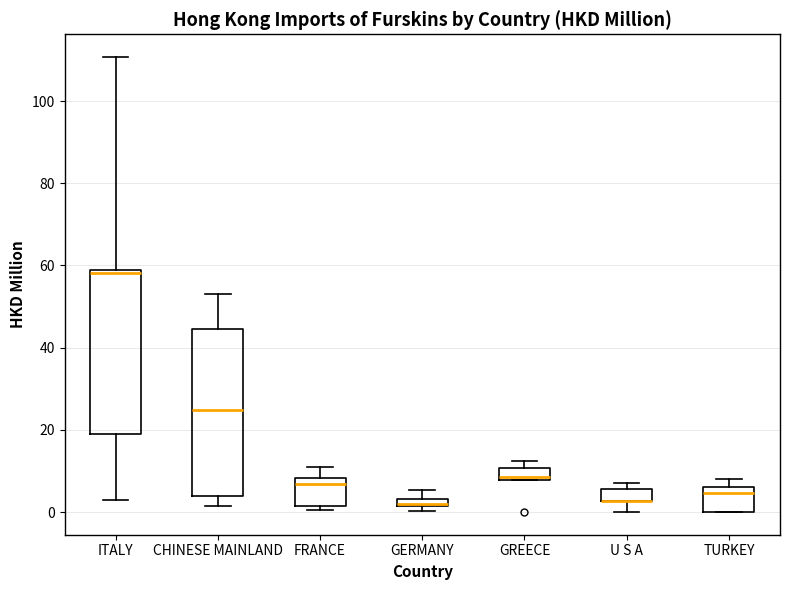

Where is the upper edge of the box for U S A on the y-axis? The values are not printed on the chart, so give them approximately, as read against the axis.

6